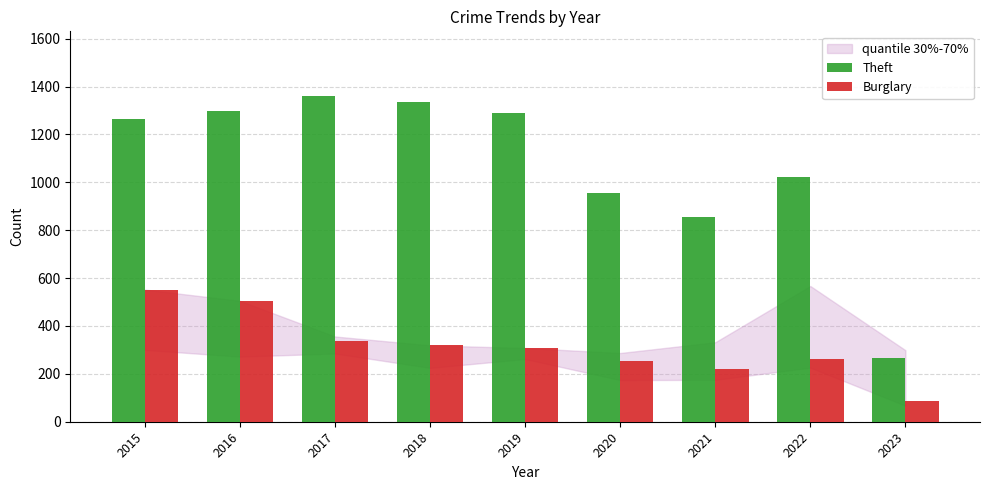

Does the chart contain stacked bars?

No